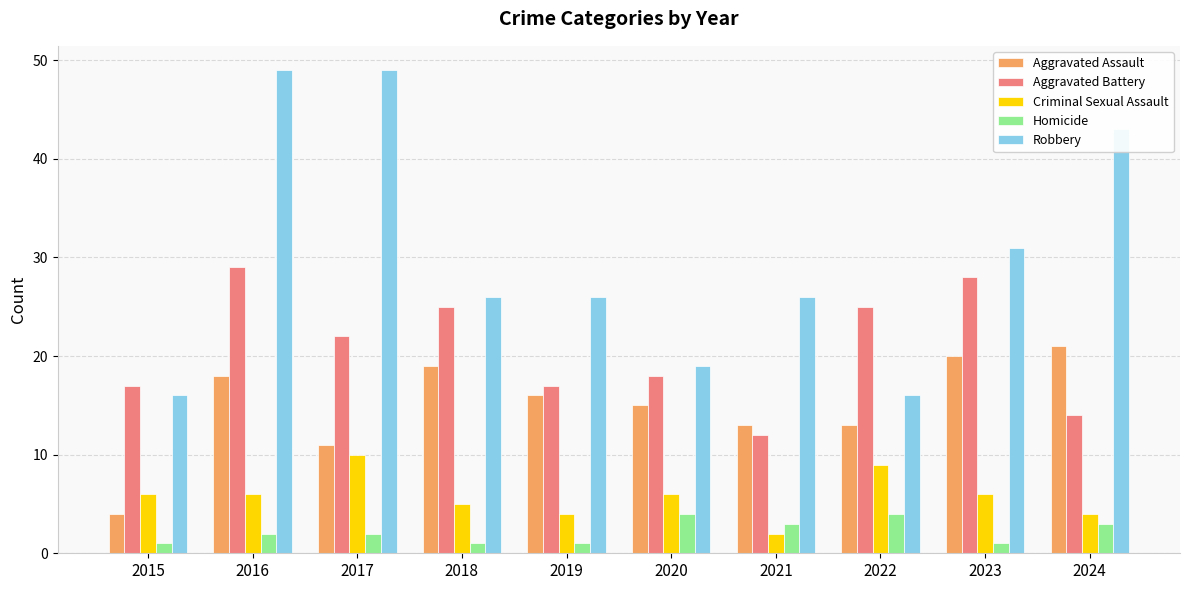

What is the value of the Aggravated Battery bar at the 9th from the left?

28